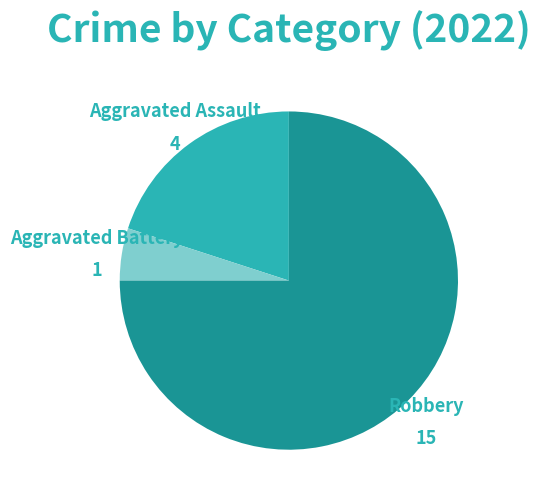

What is the smallest slice in the pie chart?

Aggravated Battery